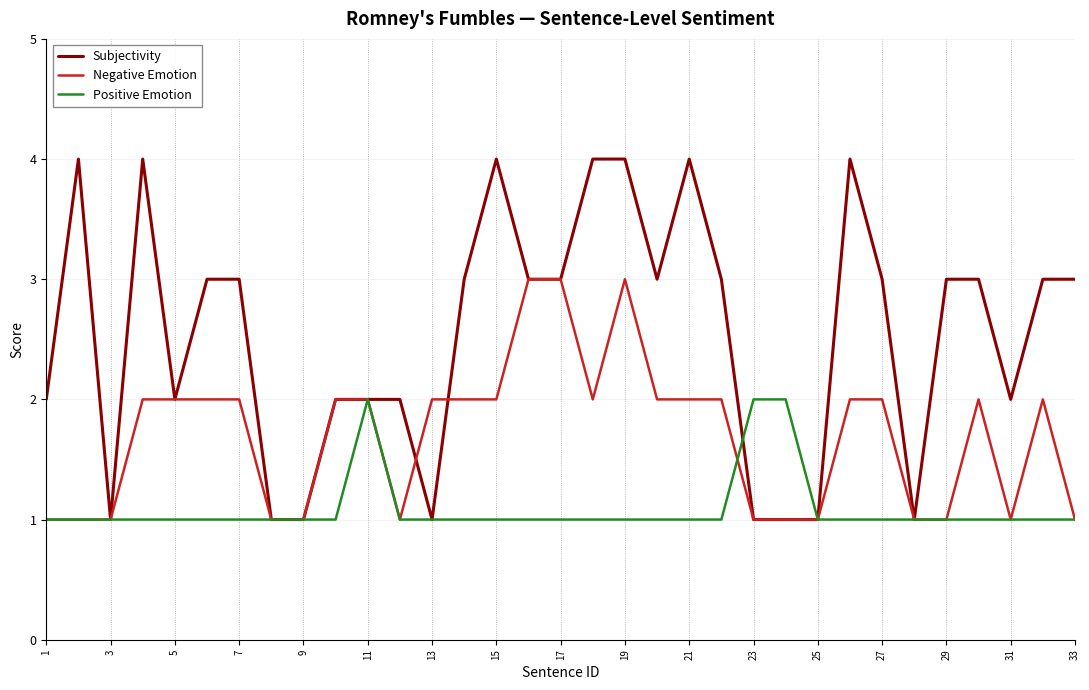

What are all the series names shown in the legend?

Subjectivity, Negative Emotion, Positive Emotion